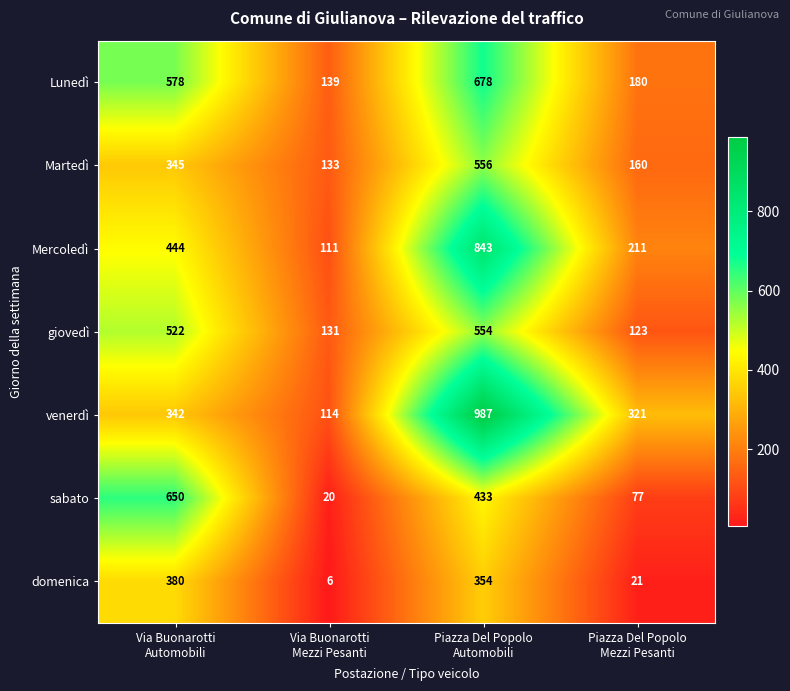

Reading left to right, transcribe all the data shown in this chart.

Lunedì: 578	139	678	180
Martedì: 345	133	556	160
Mercoledì: 444	111	843	211
giovedì: 522	131	554	123
venerdì: 342	114	987	321
sabato: 650	20	433	77
domenica: 380	6	354	21